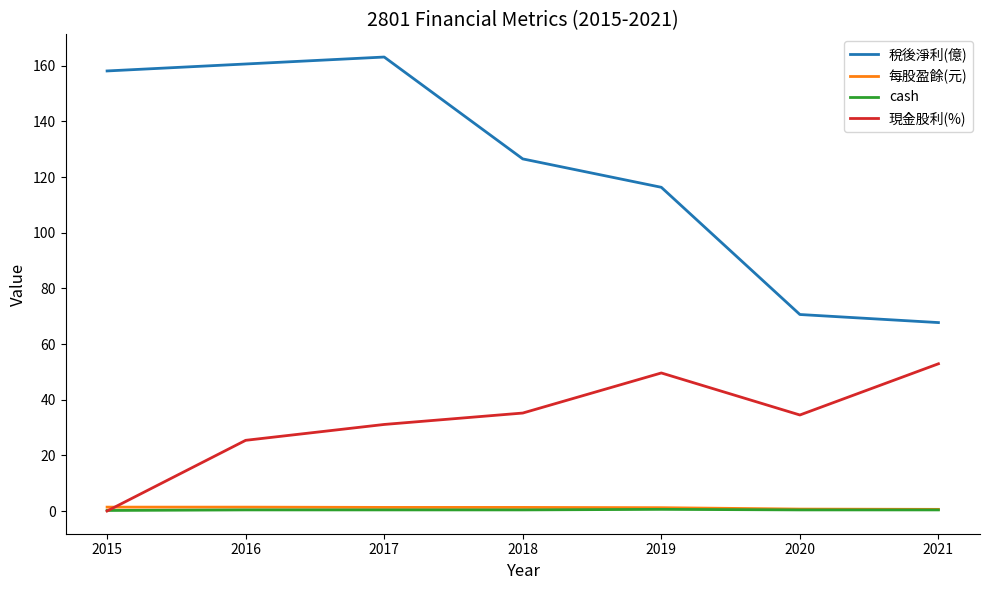

Which series has the largest range (max minus min)?

稅後淨利(億)